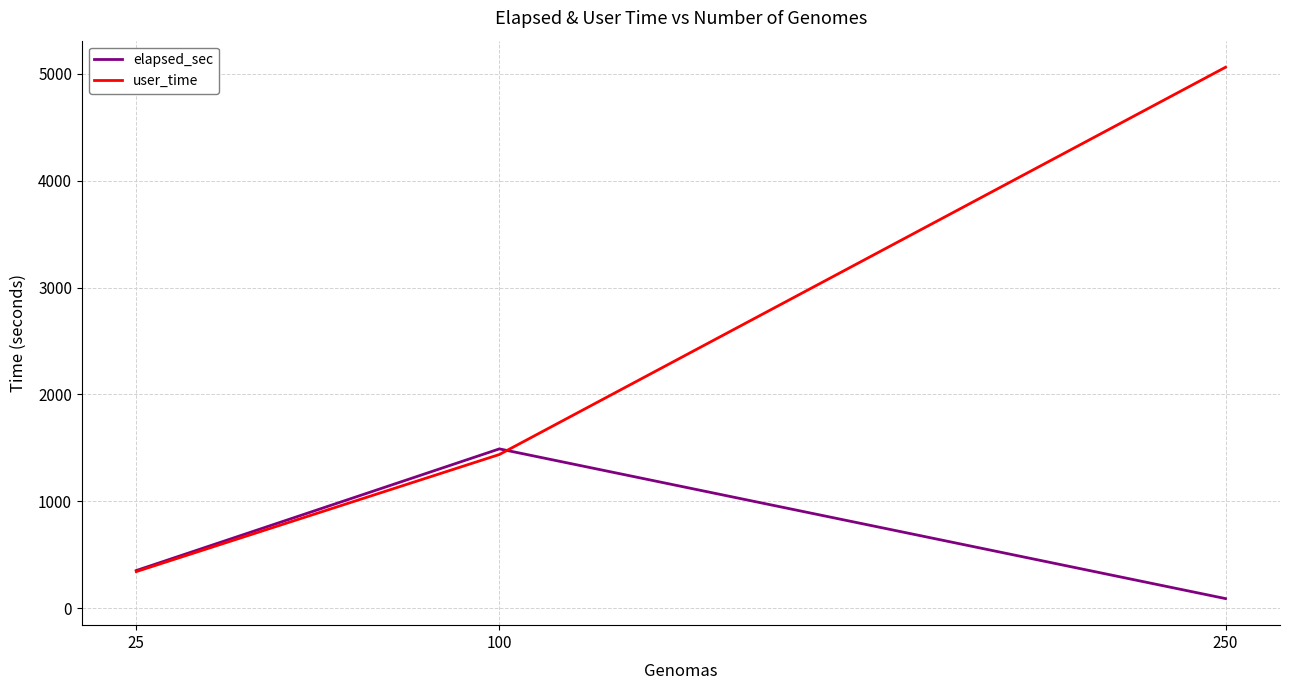

What are all the series names shown in the legend?

elapsed_sec, user_time